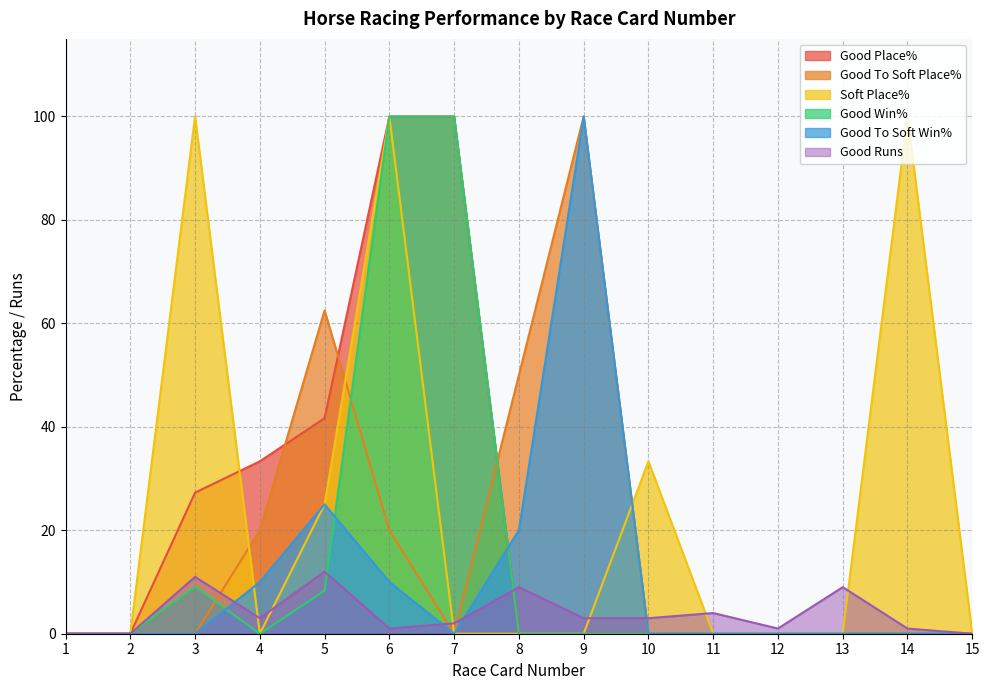

True or false: Good To Soft Win% and Good To Soft Place% cross at least once.

False